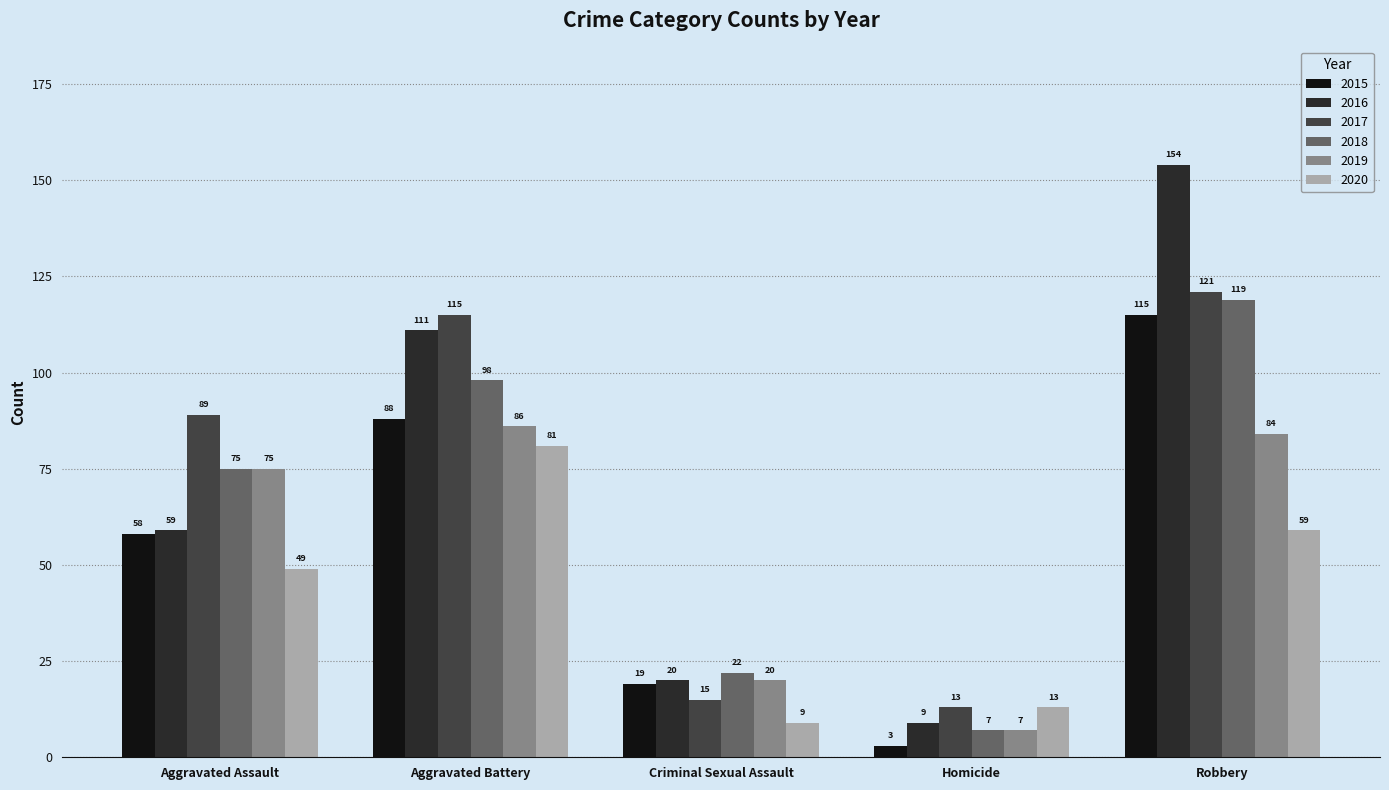

Reading left to right, extract all data points from this chart.

2015: Aggravated Assault=58	Aggravated Battery=88	Criminal Sexual Assault=19	Homicide=3	Robbery=115
2016: Aggravated Assault=59	Aggravated Battery=111	Criminal Sexual Assault=20	Homicide=9	Robbery=154
2017: Aggravated Assault=89	Aggravated Battery=115	Criminal Sexual Assault=15	Homicide=13	Robbery=121
2018: Aggravated Assault=75	Aggravated Battery=98	Criminal Sexual Assault=22	Homicide=7	Robbery=119
2019: Aggravated Assault=75	Aggravated Battery=86	Criminal Sexual Assault=20	Homicide=7	Robbery=84
2020: Aggravated Assault=49	Aggravated Battery=81	Criminal Sexual Assault=9	Homicide=13	Robbery=59